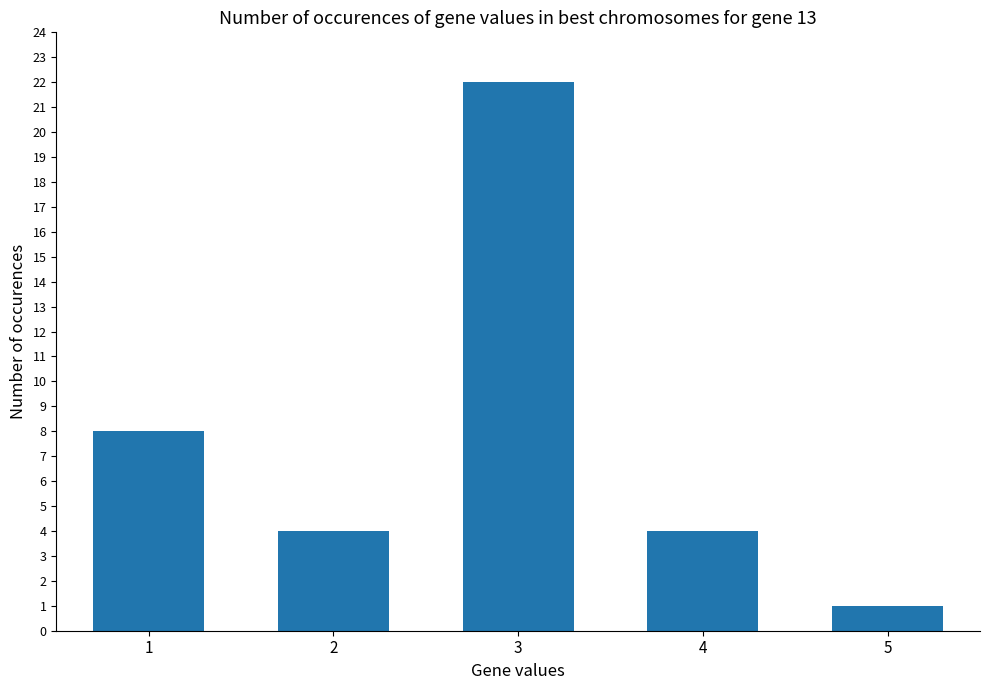

True or false: the data shows 4 at 3.

False